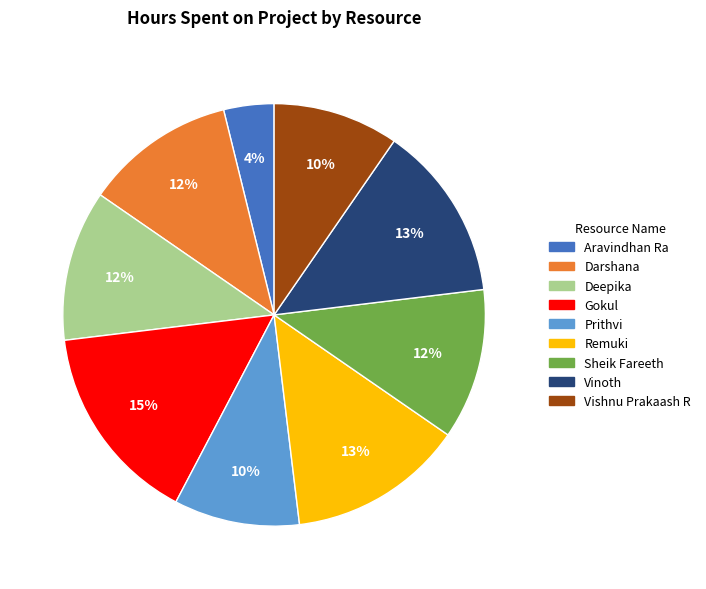

To the nearest percent, what is the combined percentage of Gokul and Darshana?

27%